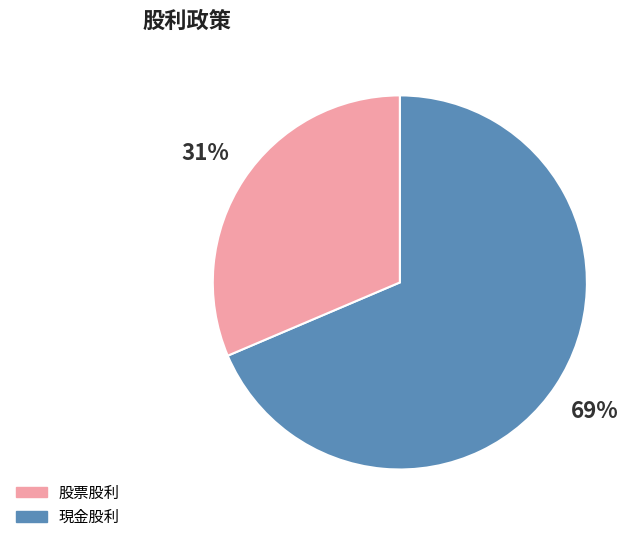

To the nearest percent, what is the average slice percentage?

50%